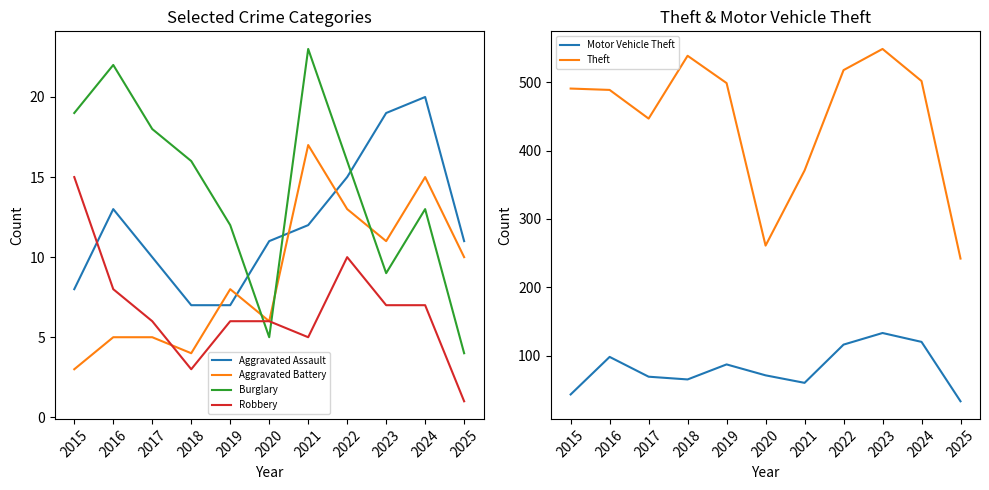

Which category has the lowest value in the Theft series?

2025